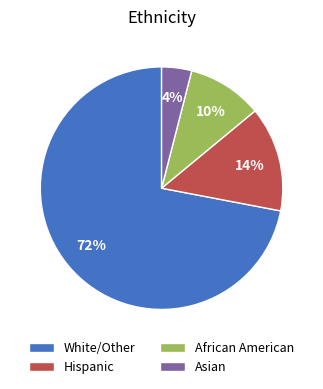

What percentage is the African American slice, to the nearest percent?

10%